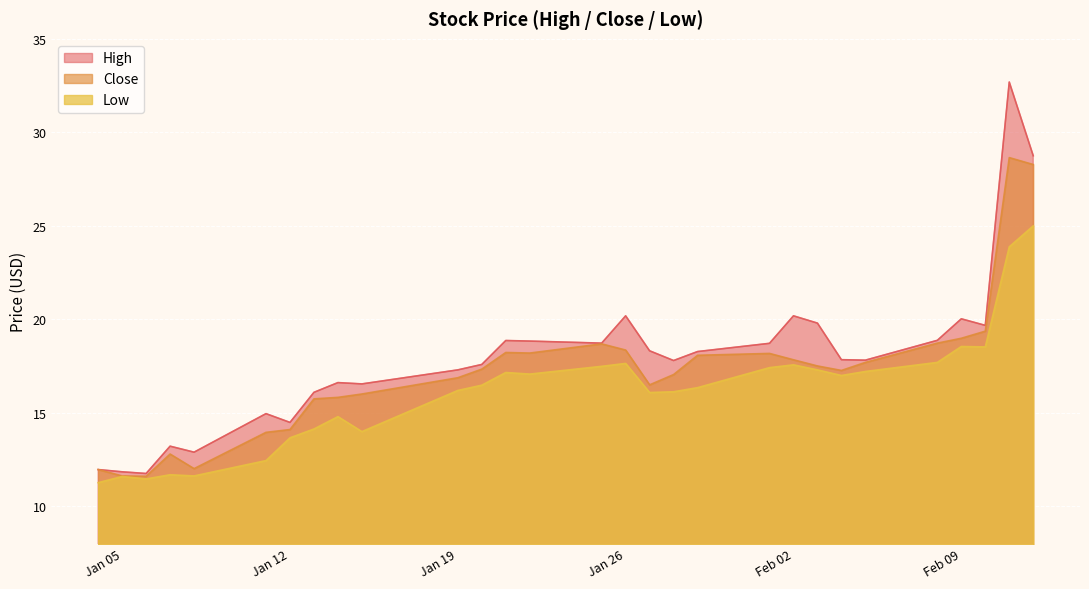

What is the difference between the maximum and minimum values in the Close series?

17.0